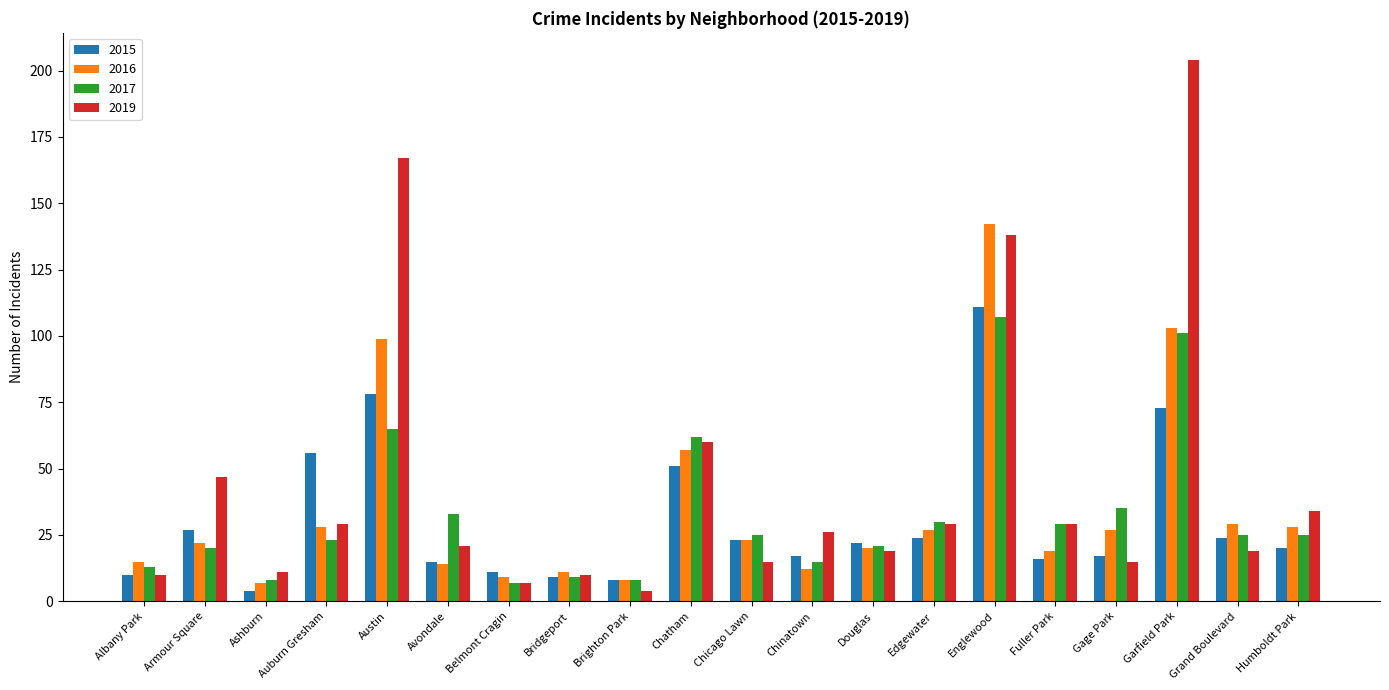

Which series has the largest total across all categories?

2019